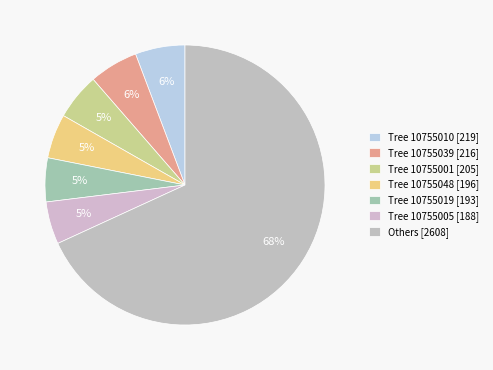

Which category has the biggest portion of the pie?

Others [2608]